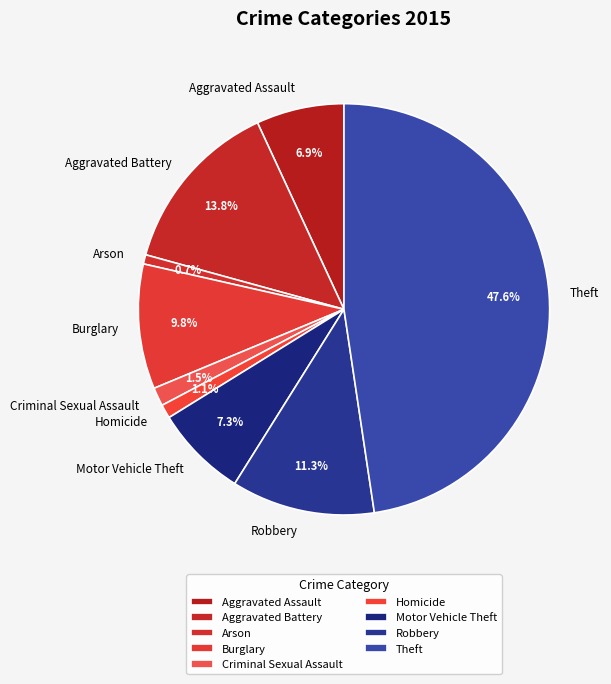

Do Motor Vehicle Theft and Theft together represent more than half of the pie?

Yes